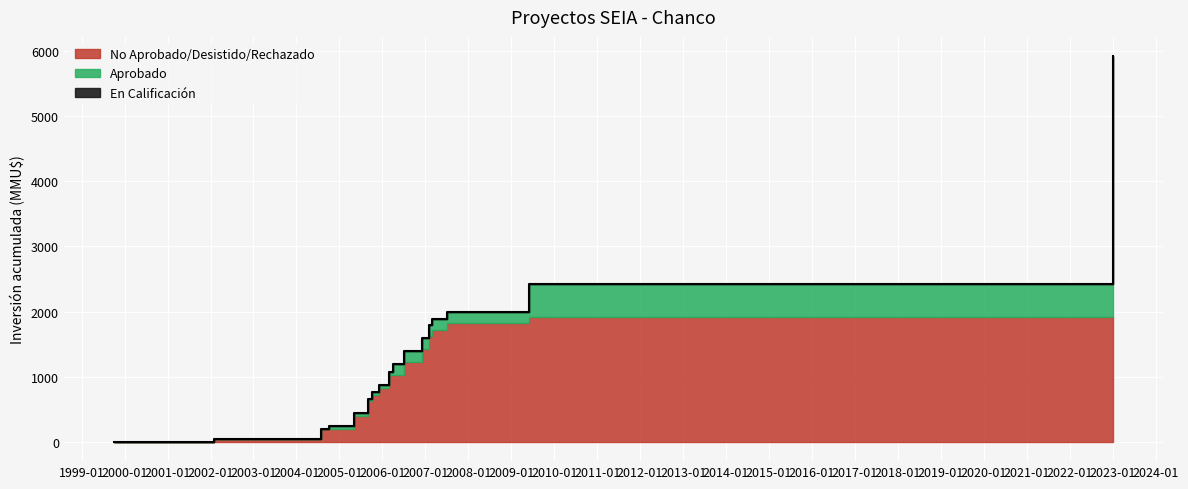

What is the label of the 7th point from the right?

2006-07